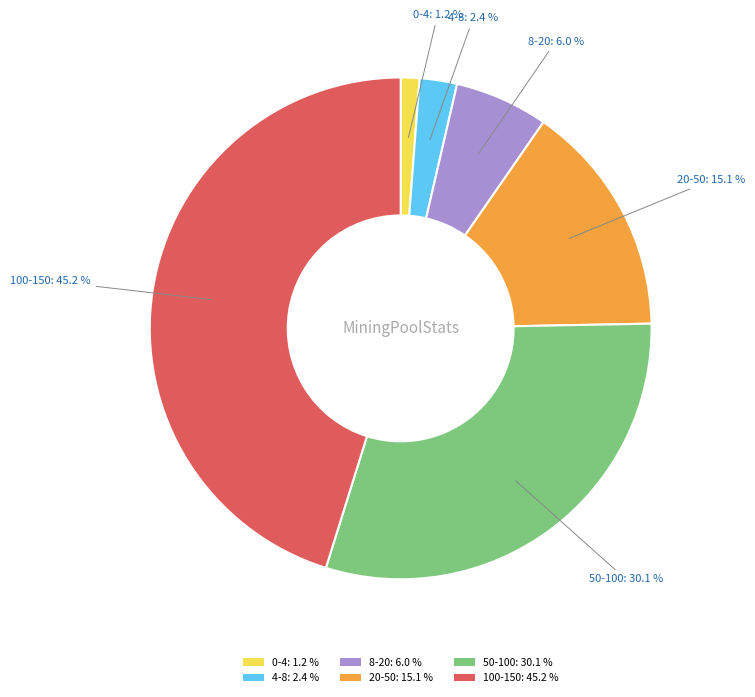

How many slices are in this pie chart?

6